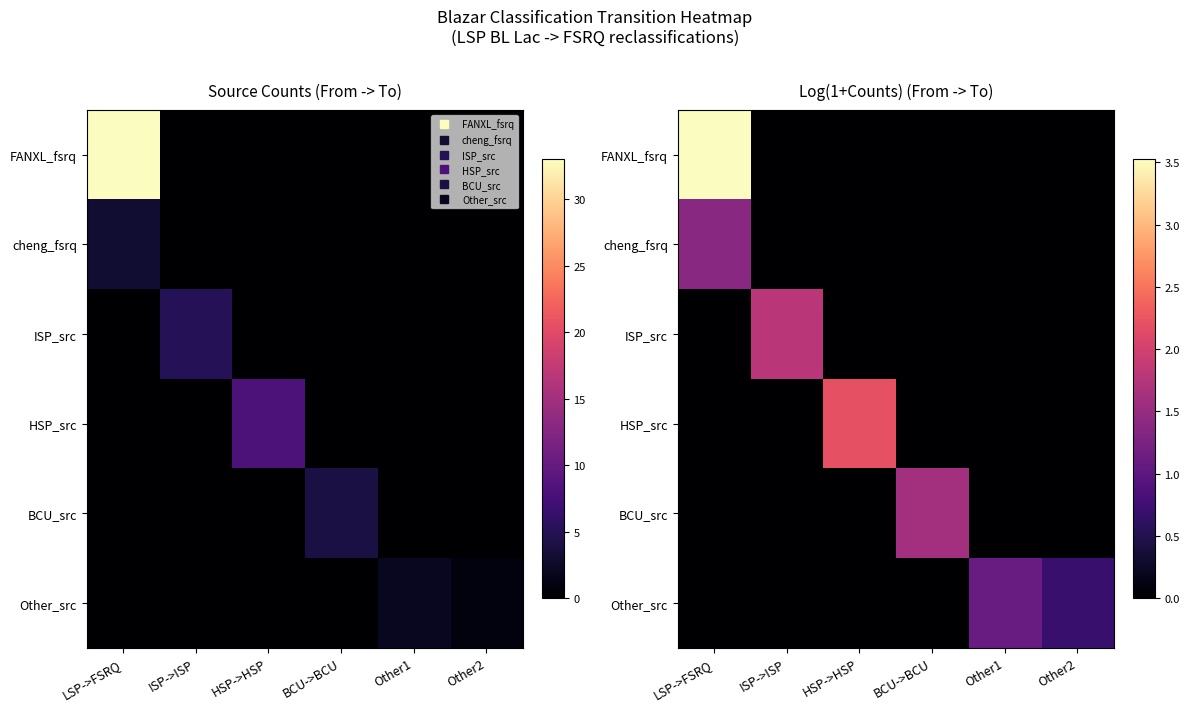

What is the total value across all series at Other1?

1.1